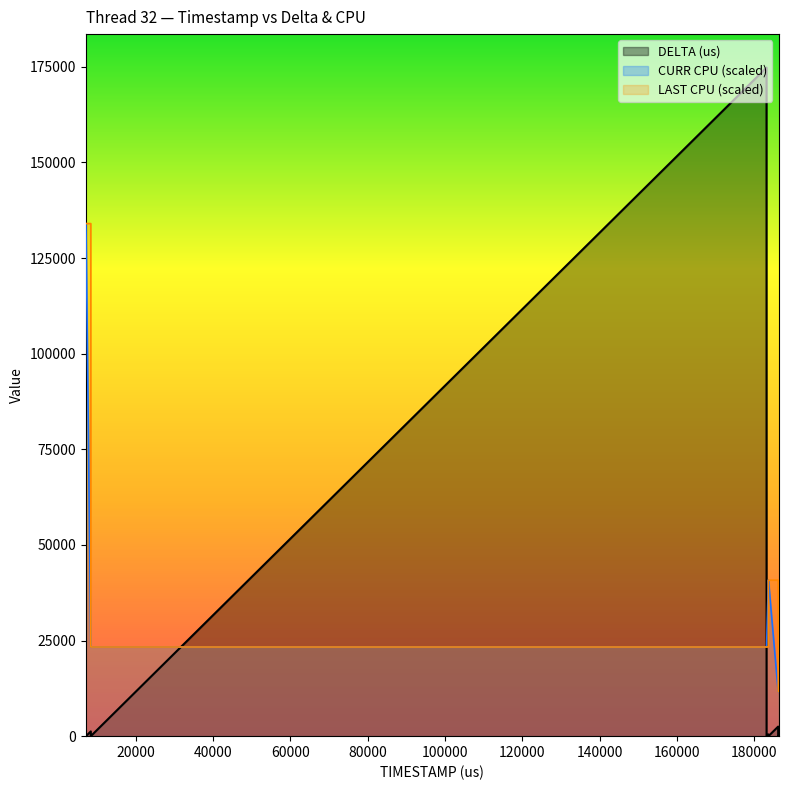

Is it true that DELTA (us) equals 26.2 at 183690?

False